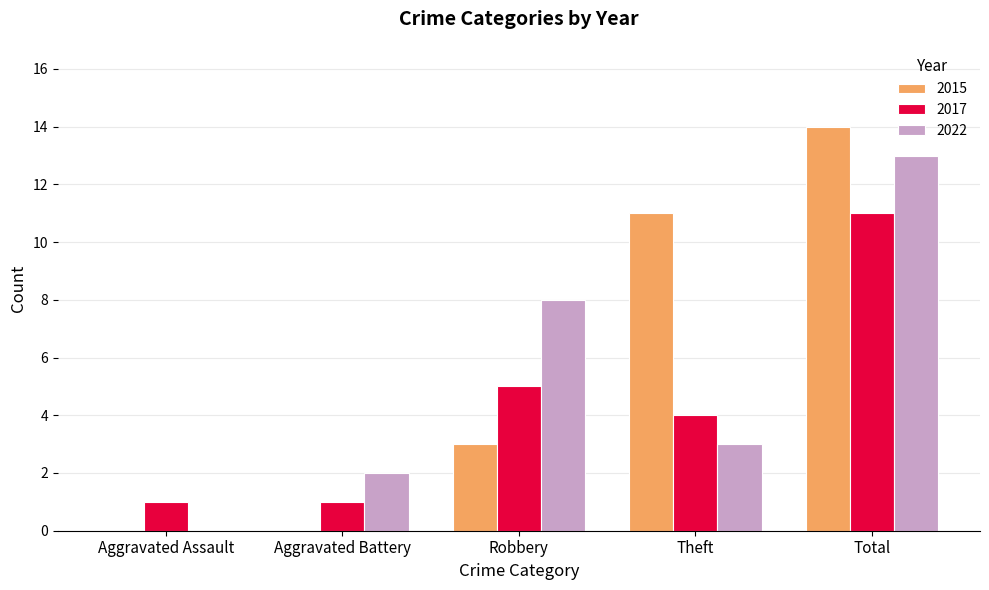

Which category has the highest value across all series?

Total